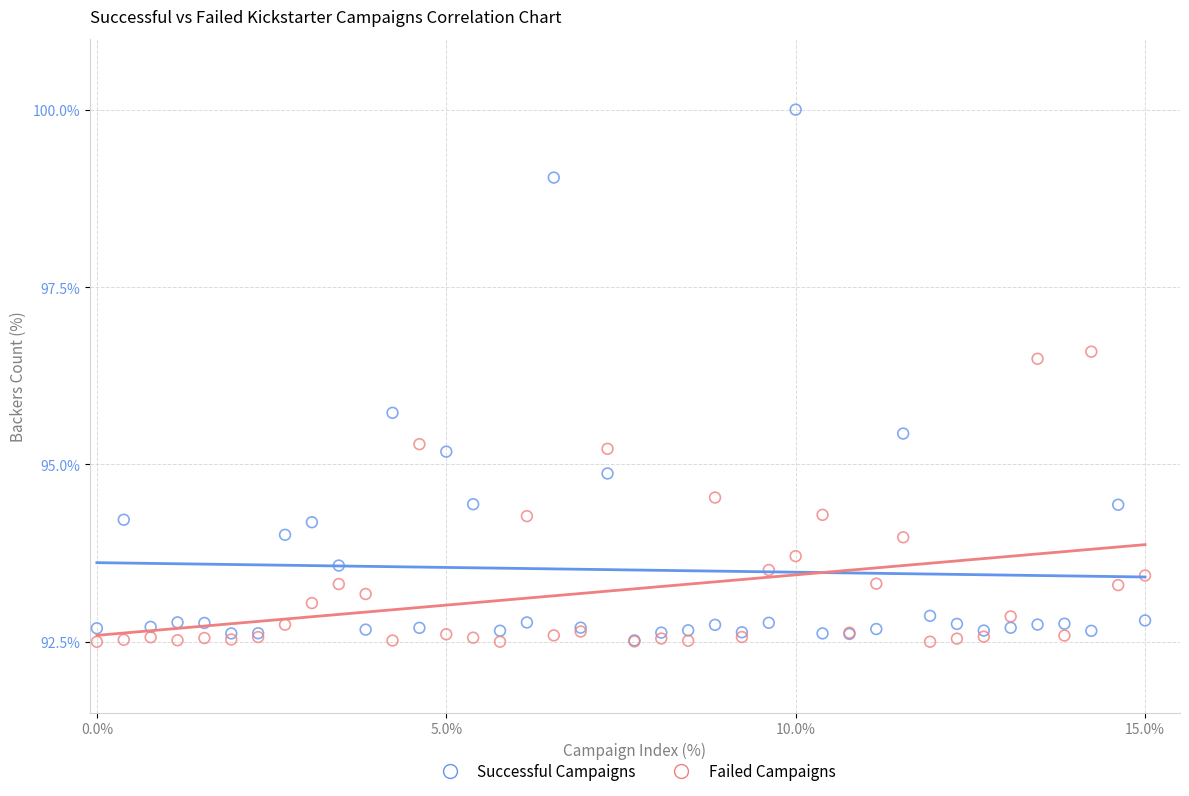

Across all series, what Y value is closest to 96?

95.7